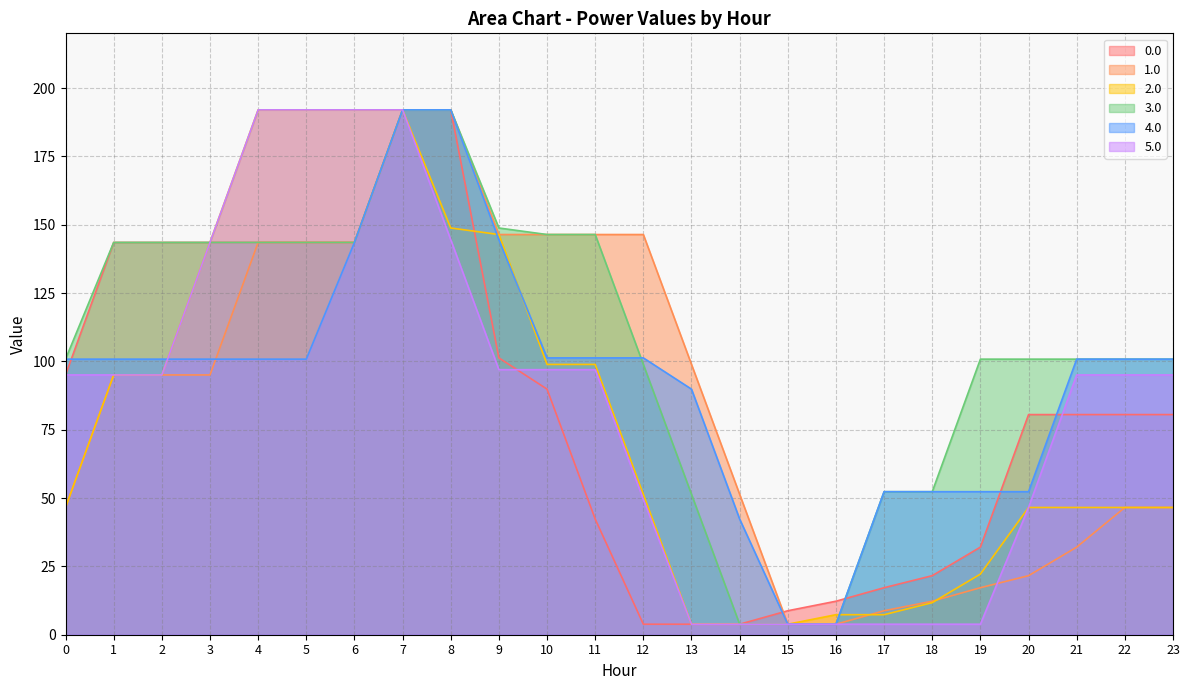

The 3.0 series shows 220.3 at 9. True or false?

False